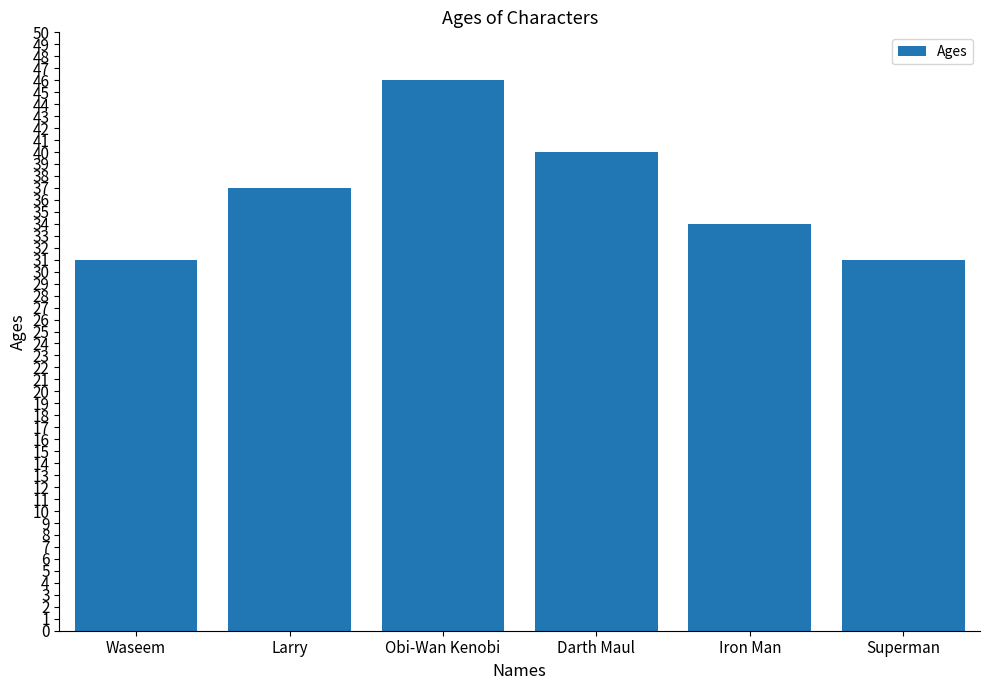

At which label is the value closest to 38?

Larry